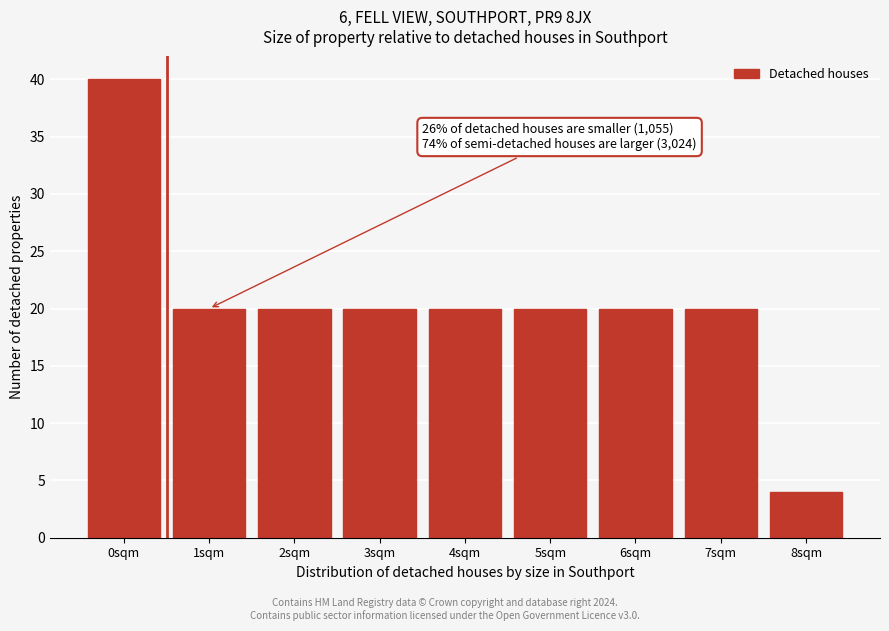

Reading left to right, transcribe all the data shown in this chart.

40	20	20	20	20	20	20	20	4